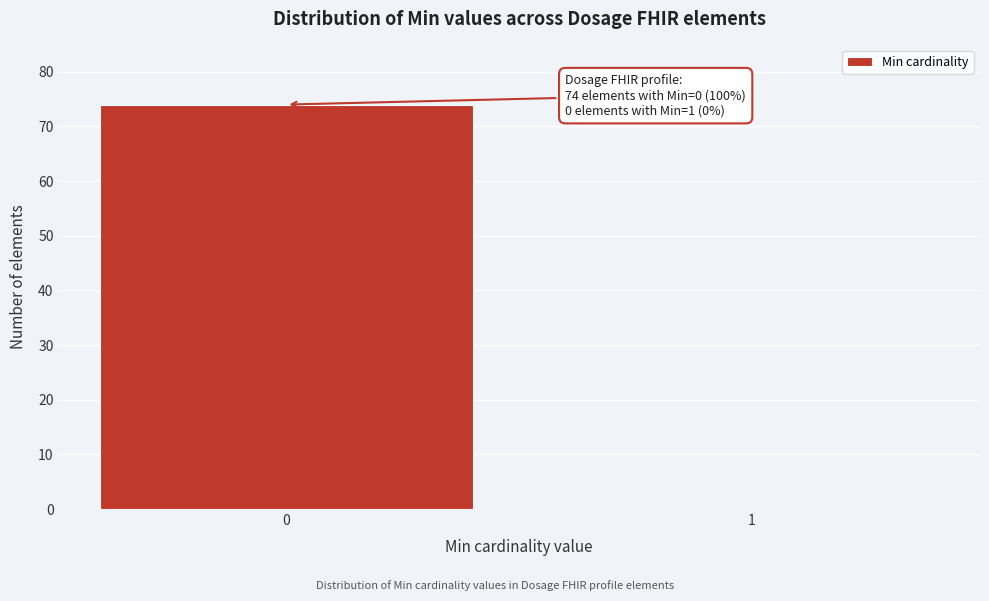

Reading left to right, what are all the values shown in this chart?

0=74	1=0